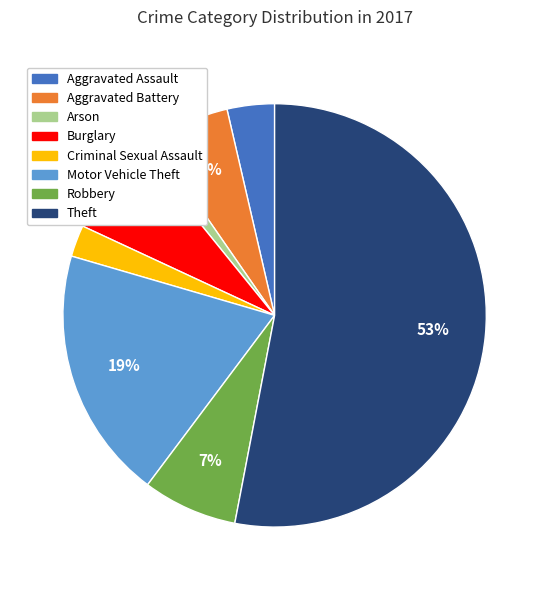

Does Theft account for over 50% of the chart?

Yes